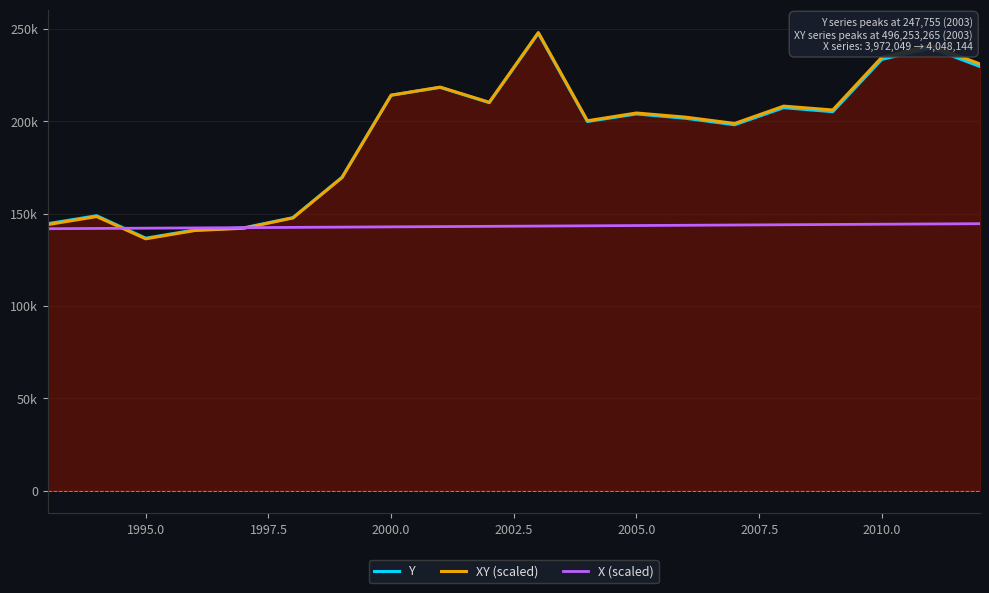

True or false: Y has a value of 332976.9 at 11.

False